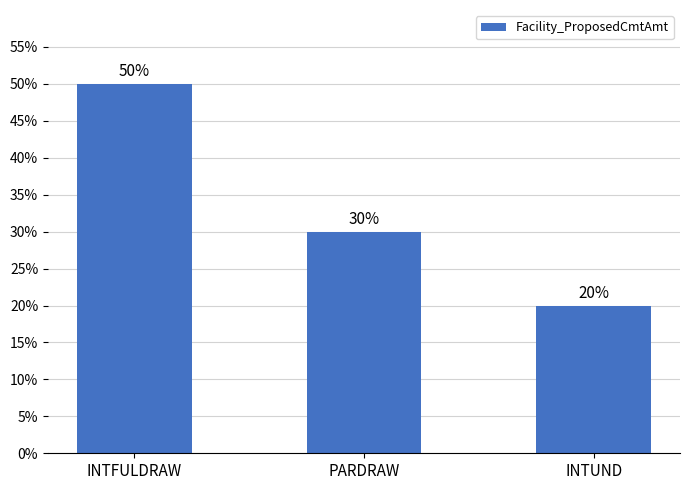

What is the change in value from INTFULDRAW to INTUND?

-30